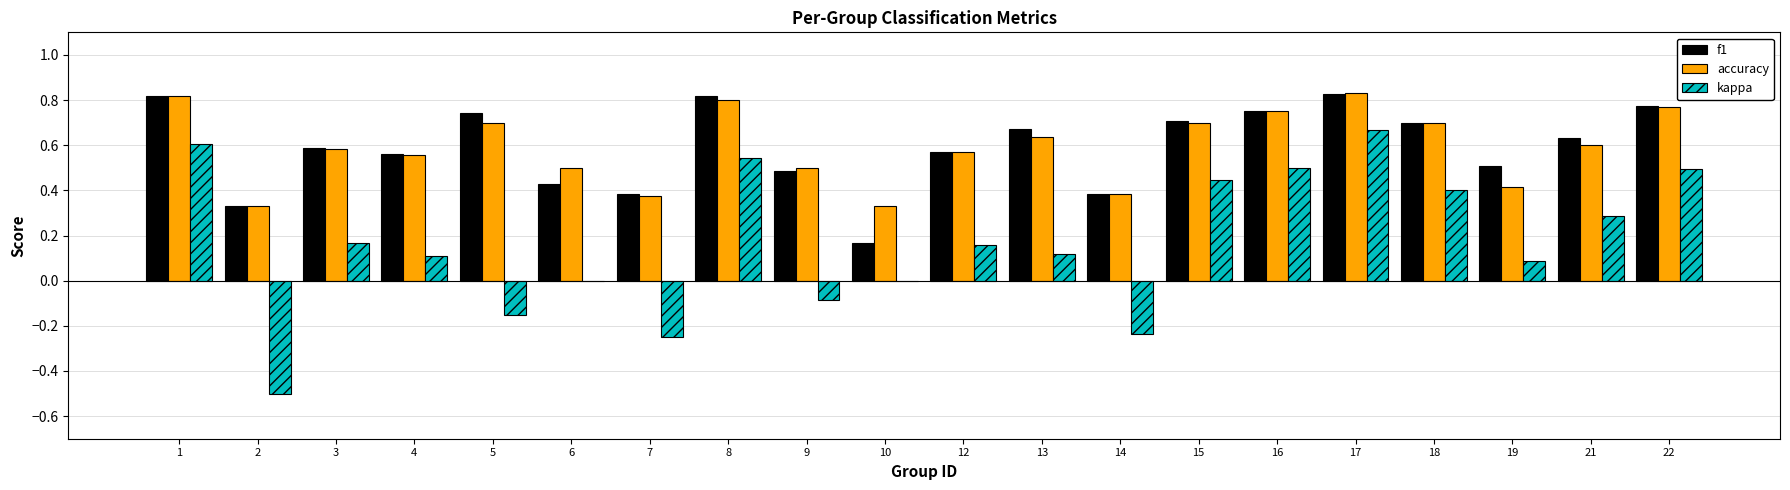

What is the total value across all series at 1?

2.2